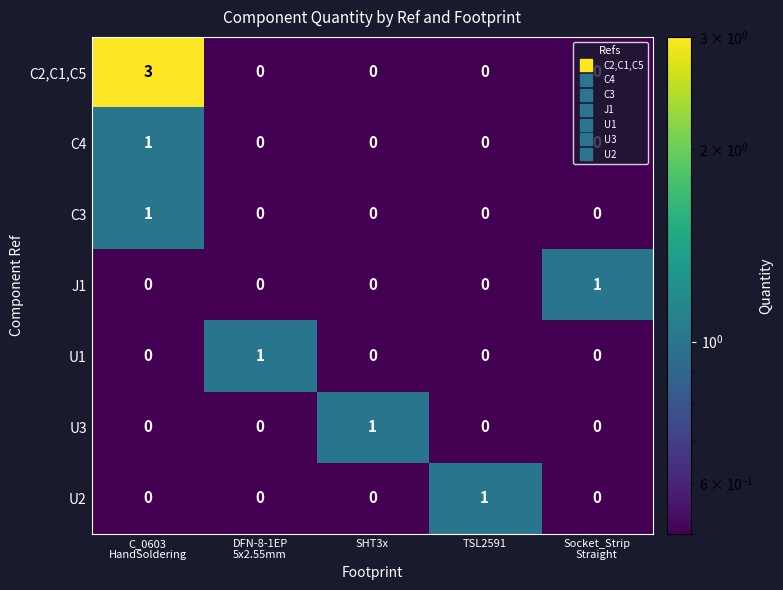

Between TSL2591 and SHT3x, which is larger?

SHT3x